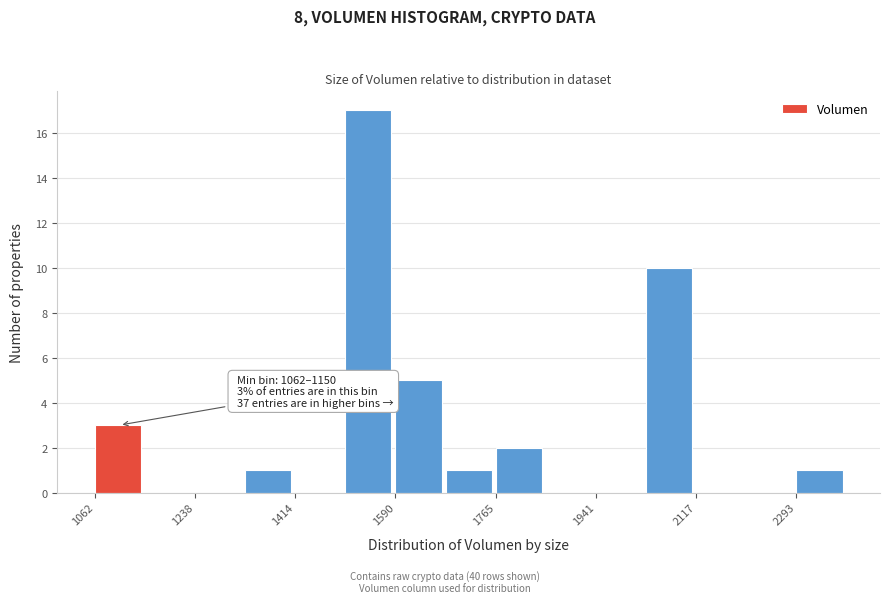

Over which range of the x-axis is the bar tallest?

1500 to 1580